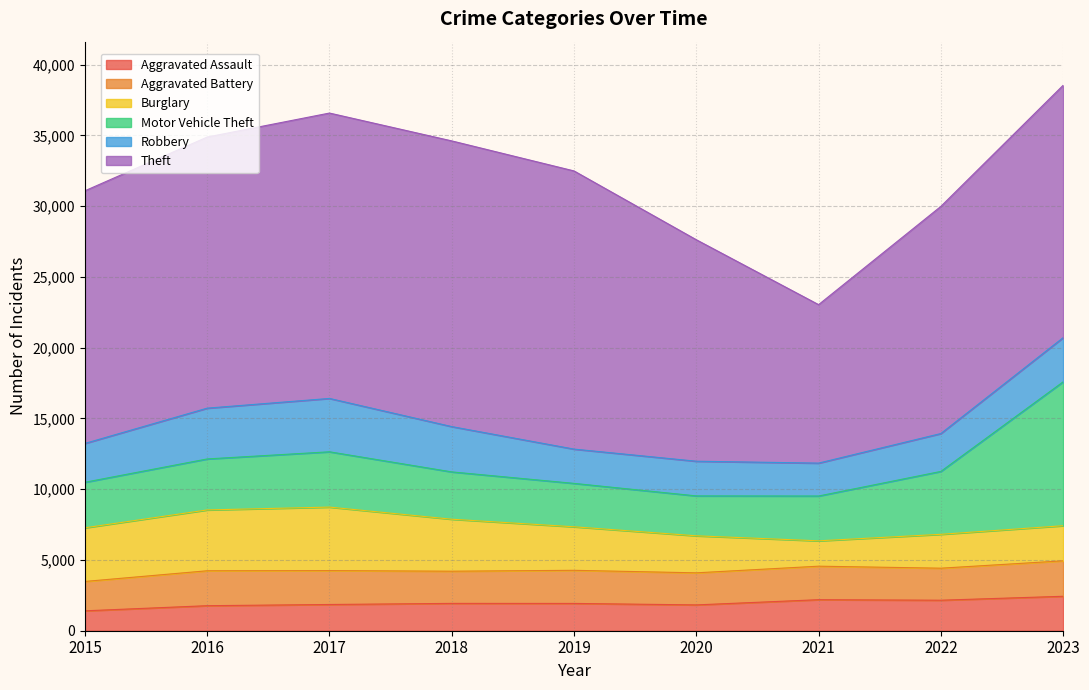

What is the value of the Robbery point at the 5th from the left?

2422